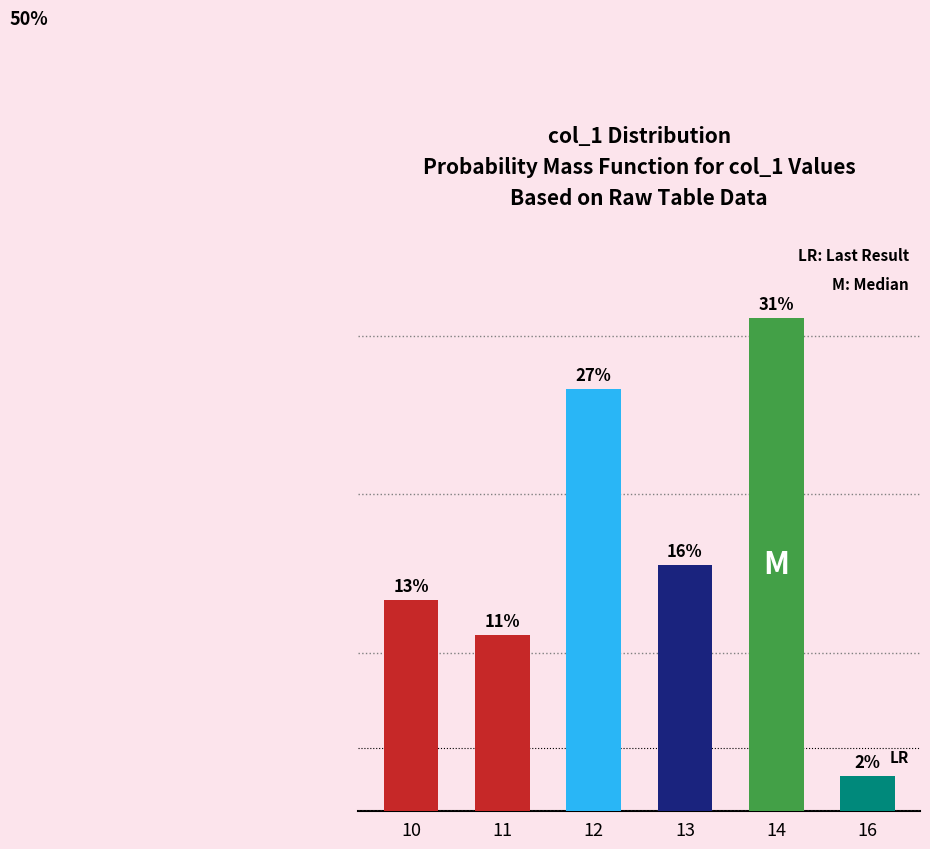

The value at 14 is 0.3. True or false?

True